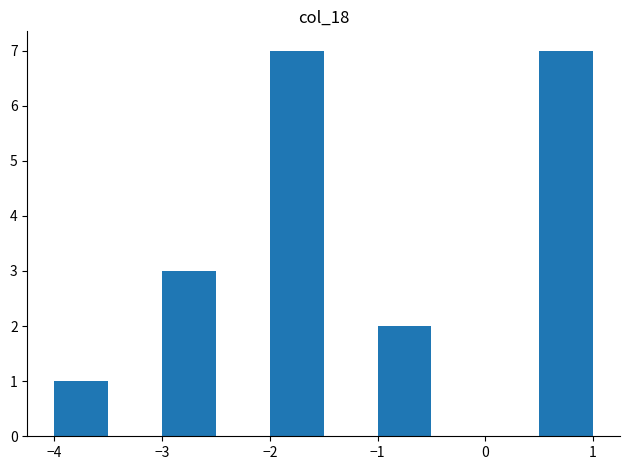

Reading left to right, list every bar in this chart as the range it spans on the x-axis followed by its height. The values are not printed on the chart, so give them approximately, as read against the axis.

-4.0 to -3.5: 1
-3.5 to -3.0: 0
-3.0 to -2.5: 3
-2.5 to -2.0: 0
-2.0 to -1.5: 7
-1.5 to -1.0: 0
-1.0 to -0.5: 2
-0.5 to 0.0: 0
0.0 to 0.5: 0
0.5 to 1.0: 7